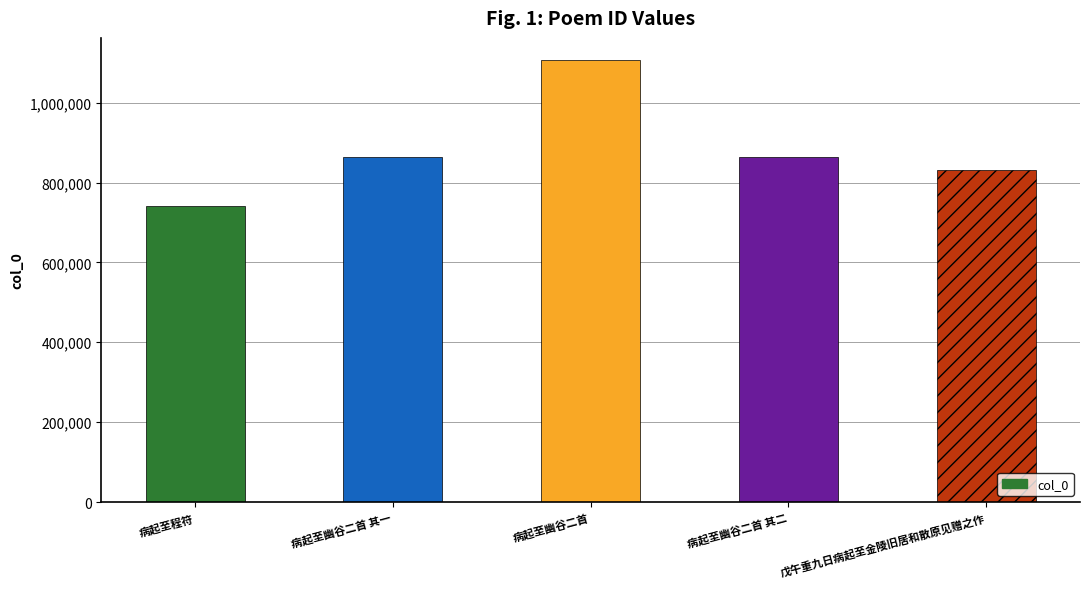

What is the label of the 5th bar from the right?

病起至程符